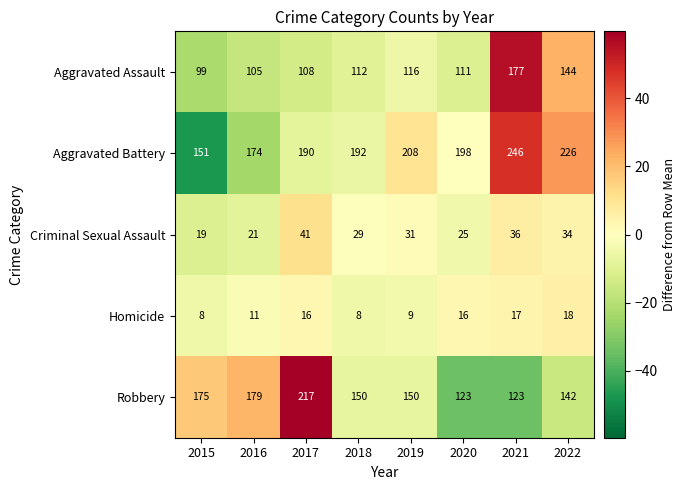

What is the total value across all series at 2022?

564